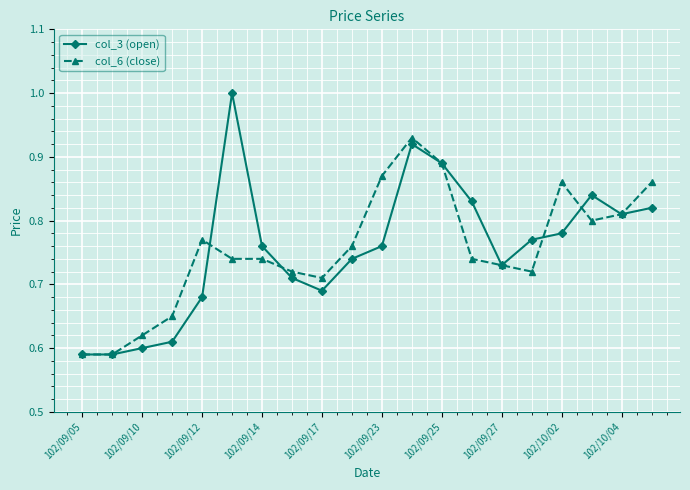

True or false: col_3 (open) and col_6 (close) intersect in this chart.

True